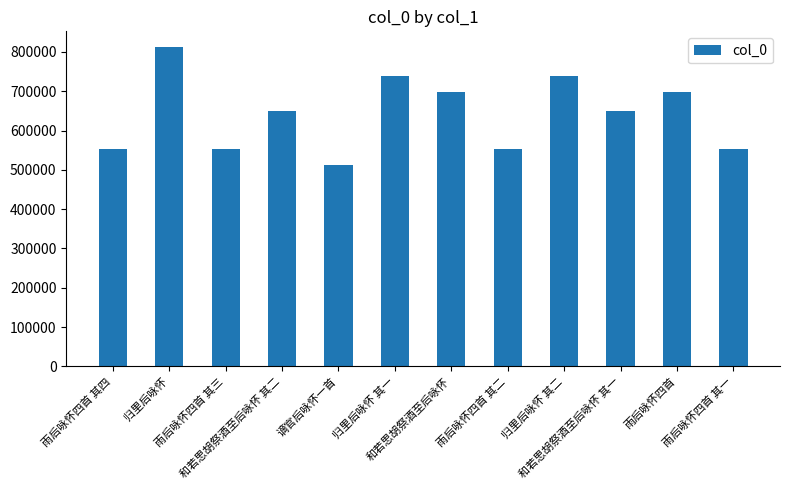

How many data points are less than 650462?

6